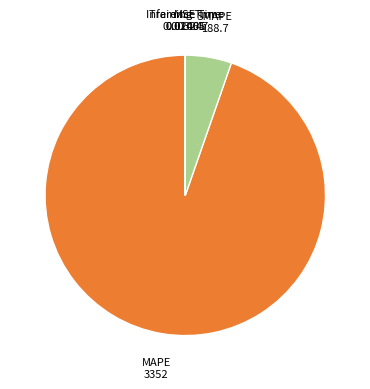

Is there a majority slice in this chart?

Yes